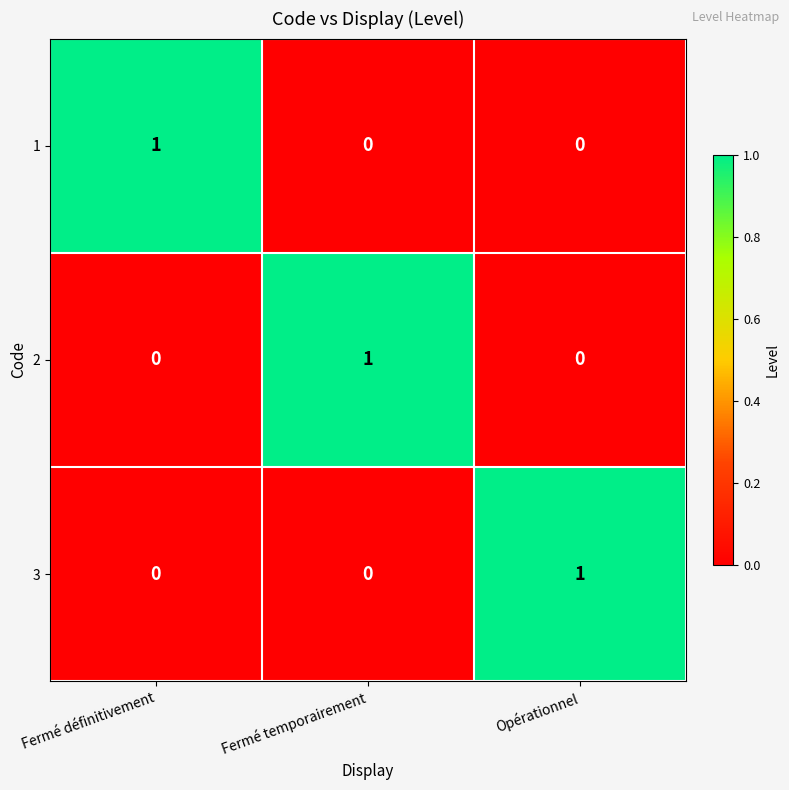

Reading left to right, transcribe all the data shown in this chart.

1: 1	0	0
2: 0	1	0
3: 0	0	1